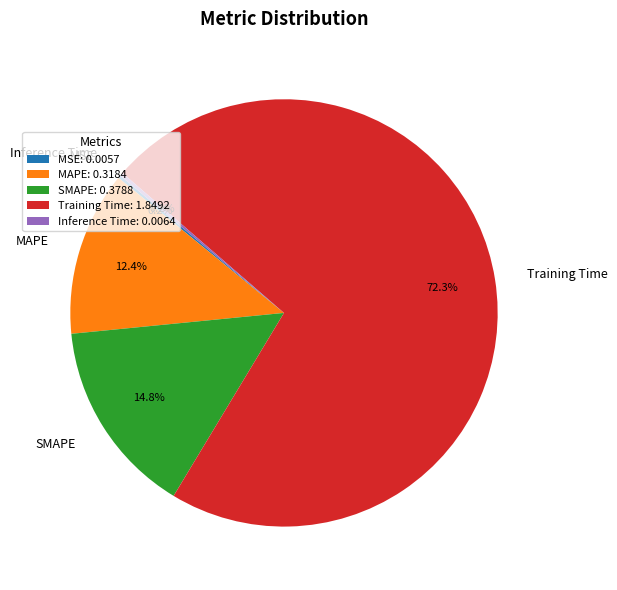

What is the majority slice?

Training Time